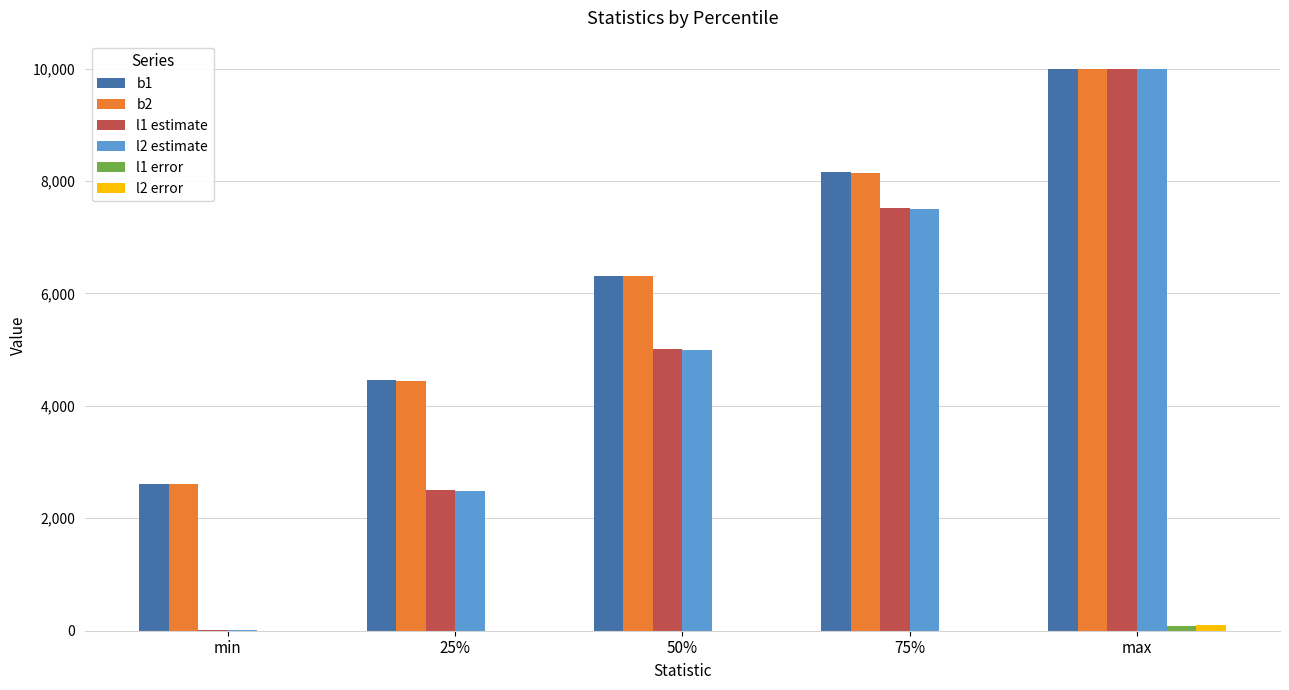

What is the sum of all l2 error values?

109.2